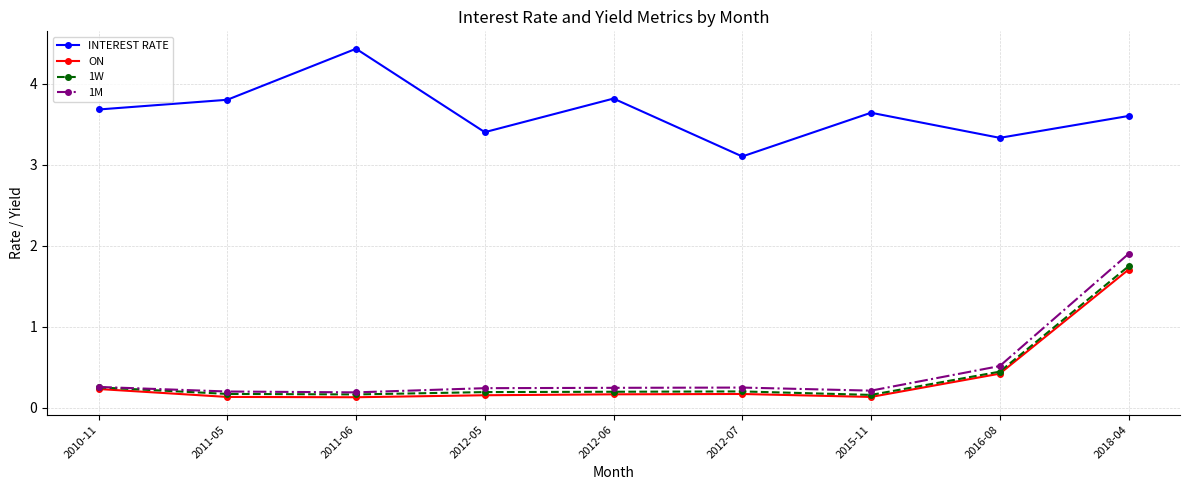

What is the difference between the highest and lowest values at 2011-05?

3.7